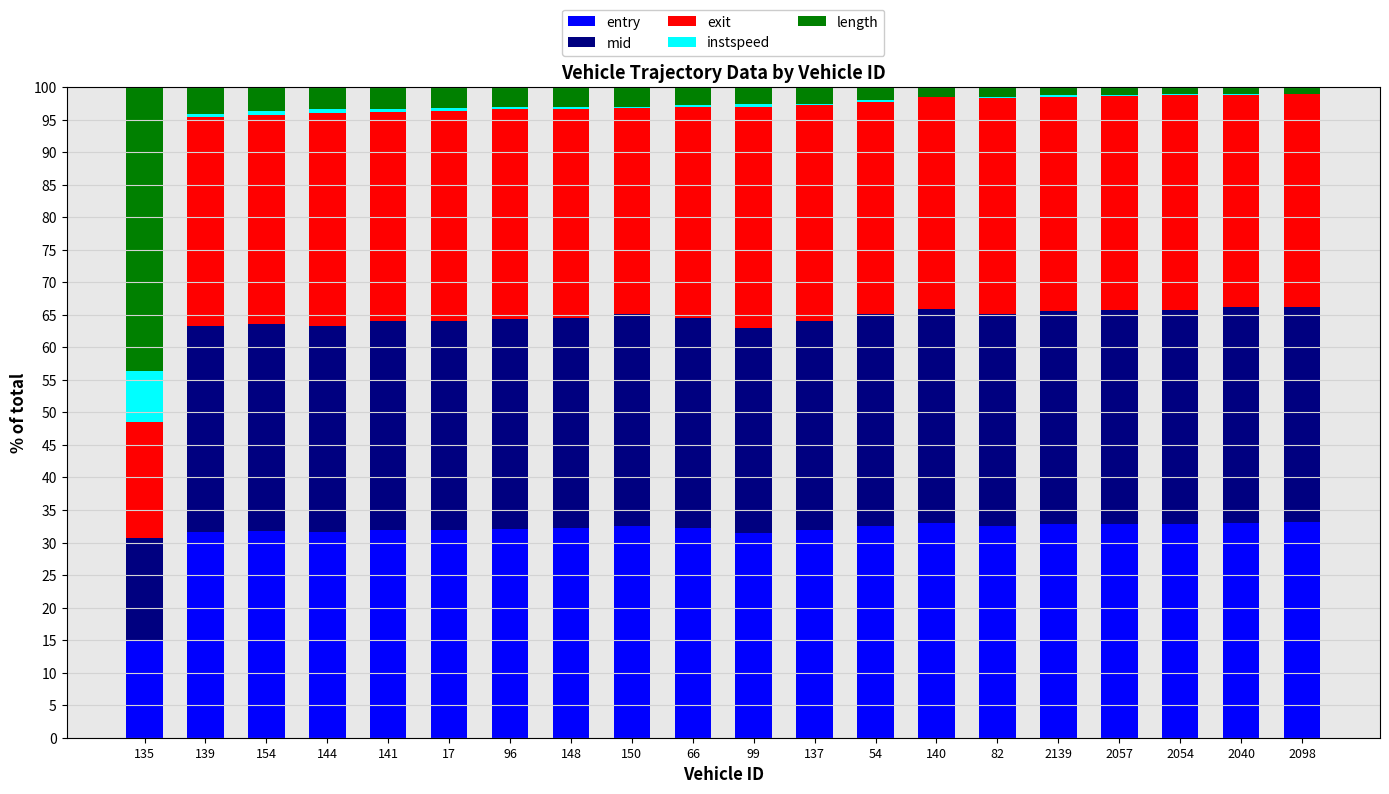

True or false: entry has a value of 13.1 at 82.

False